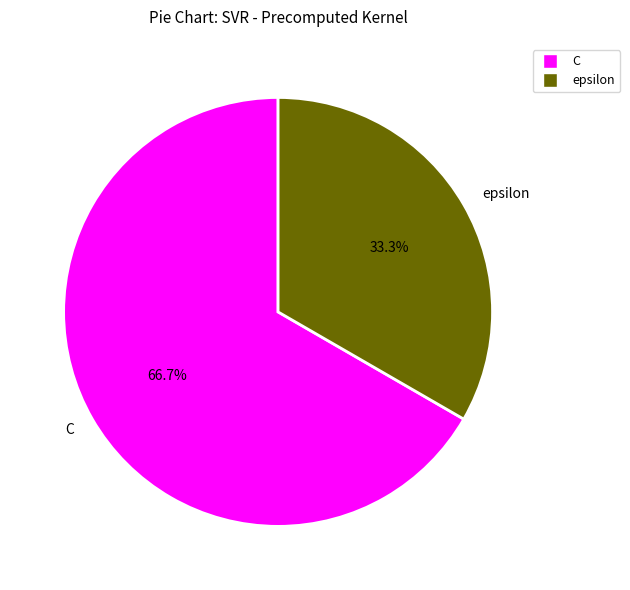

How much of the chart is everything except C?

33.3%